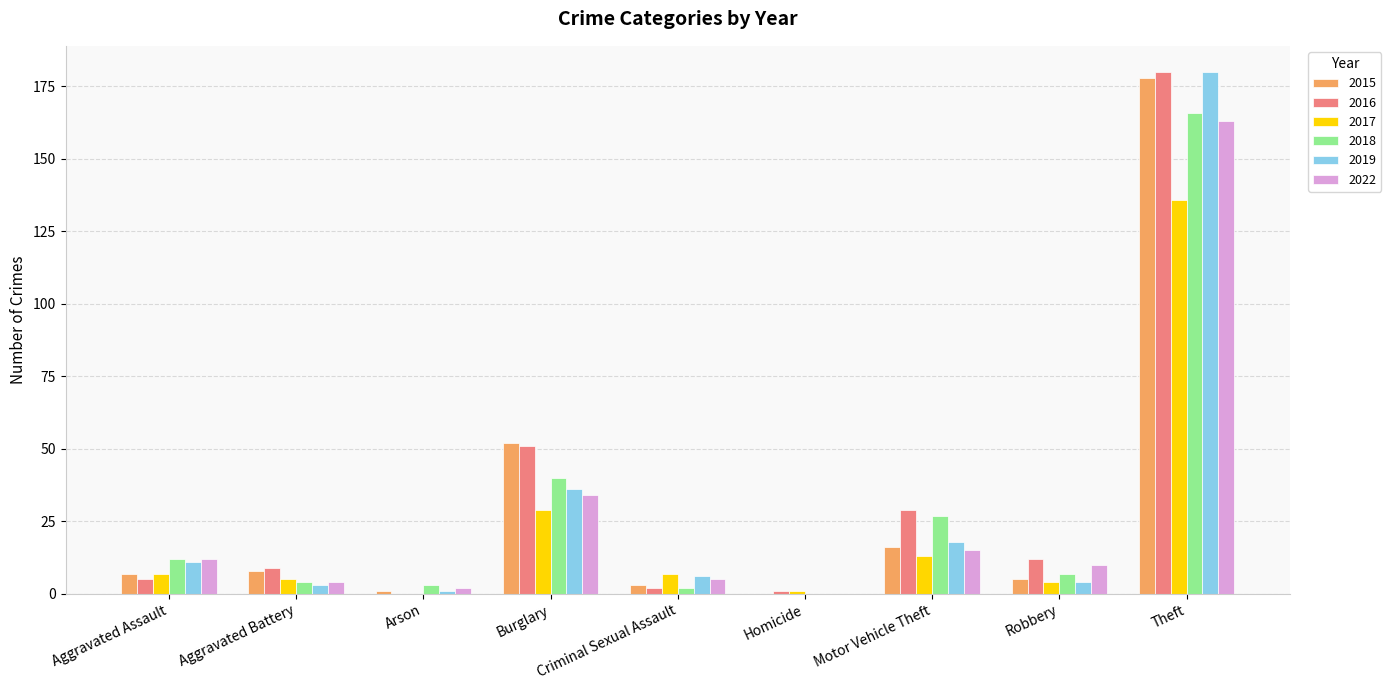

The value of 2018 at Theft is 96. True or false?

False